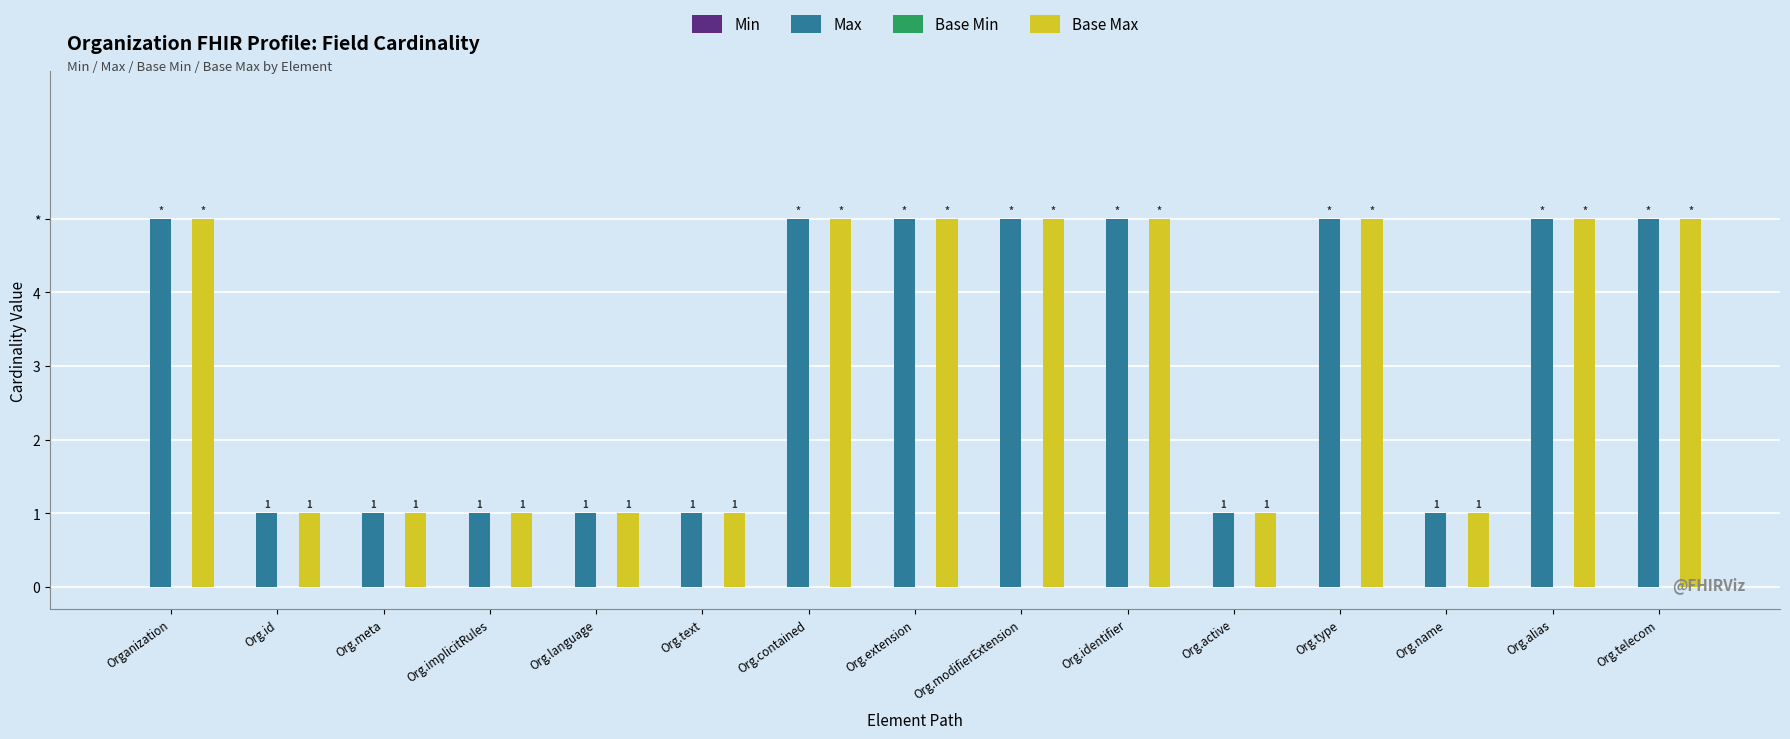

At how many categories does at least one series exceed 4?

8